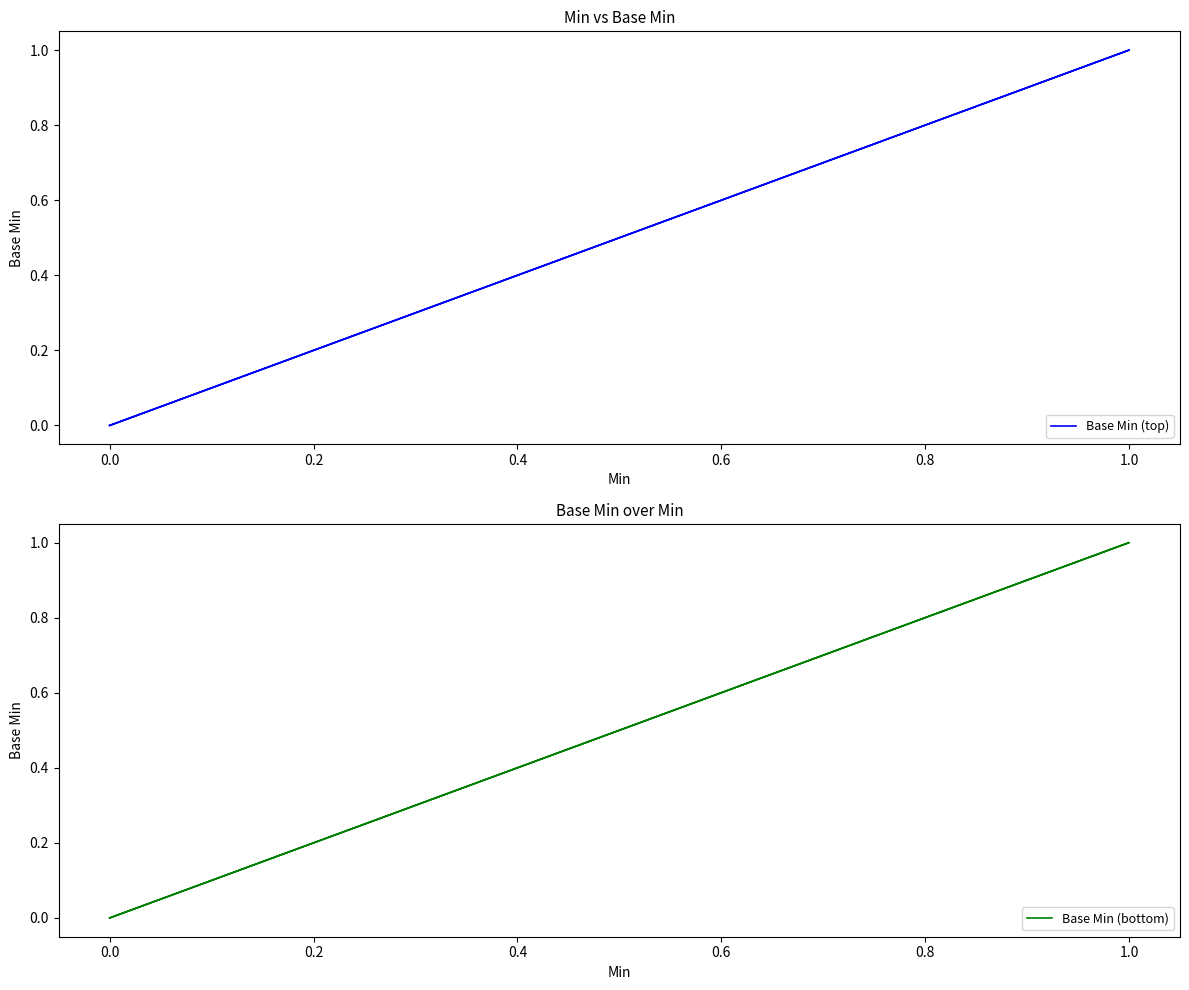

True or false: Base Min (top) has more than 2 interior local peaks.

False